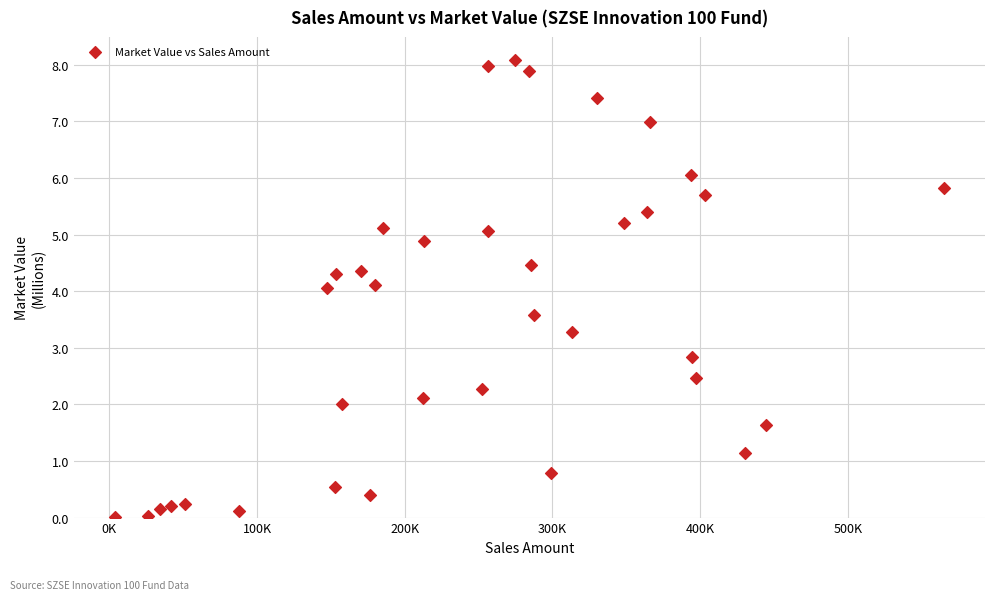

What is the range of Y values (max minus min)?

8.1